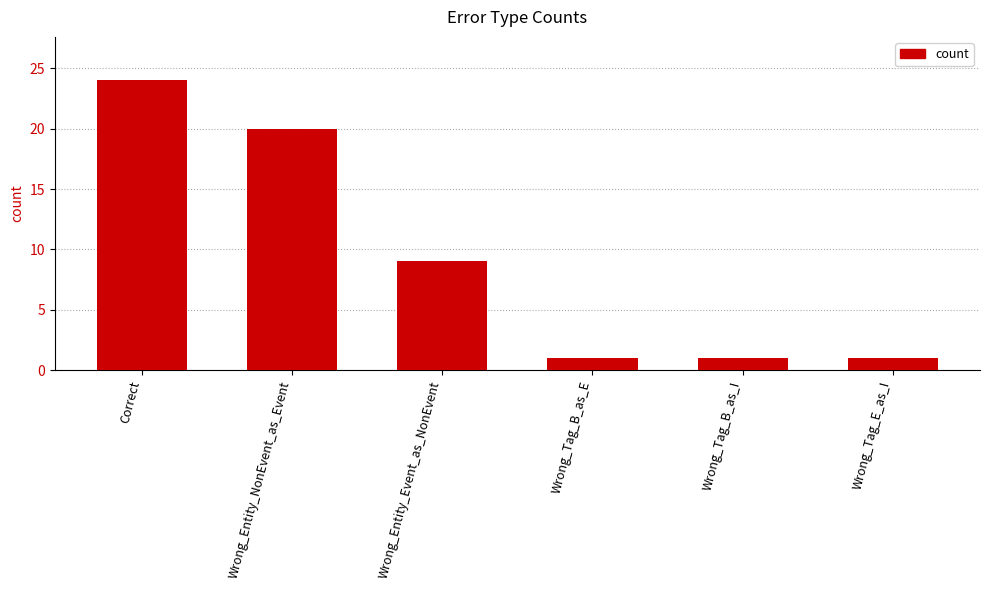

What is the change in value from Correct to Wrong_Tag_B_as_E?

-23